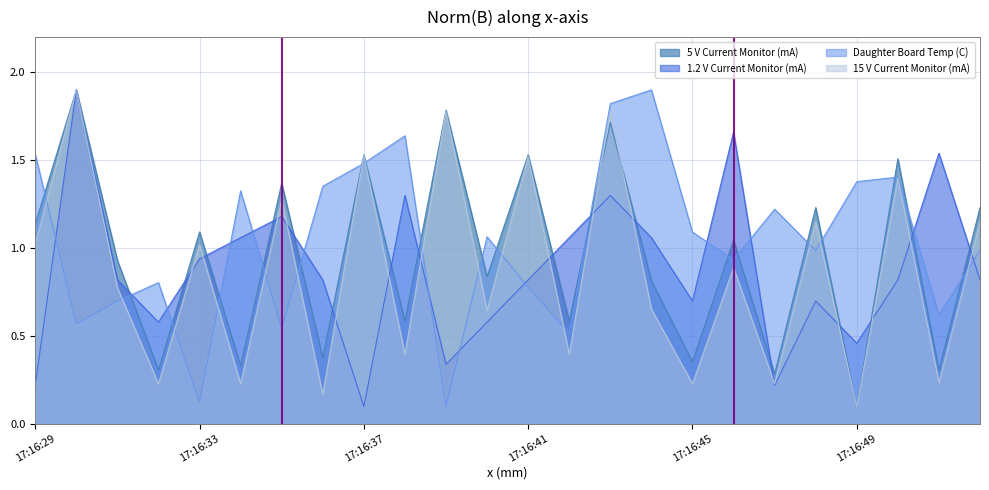

How many interior local valleys does the Daughter Board Temp (C) series have?

8